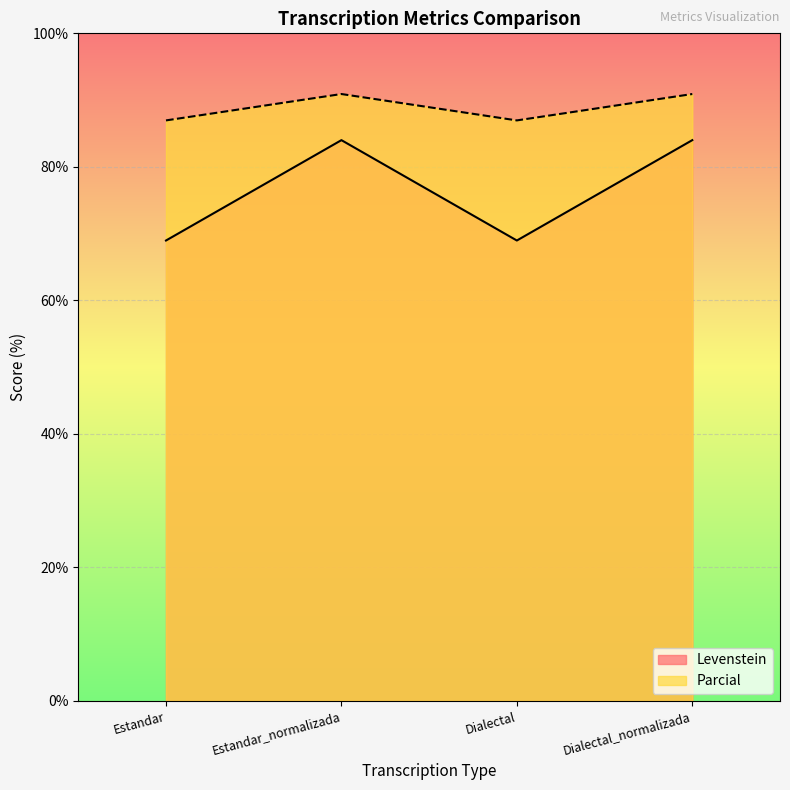

How many categories are shown in the chart?

4